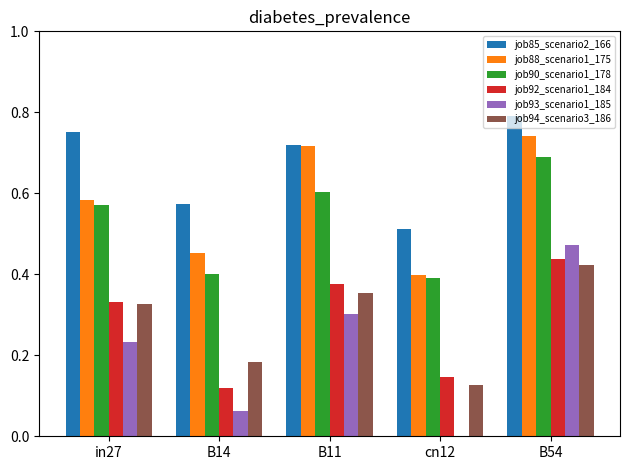

What is the sum of all job85_scenario2_166 values?

3.3